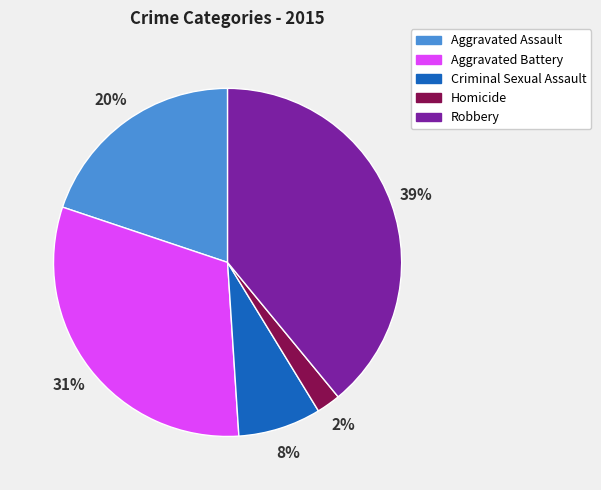

Is it true that Criminal Sexual Assault is 1% of the pie?

False